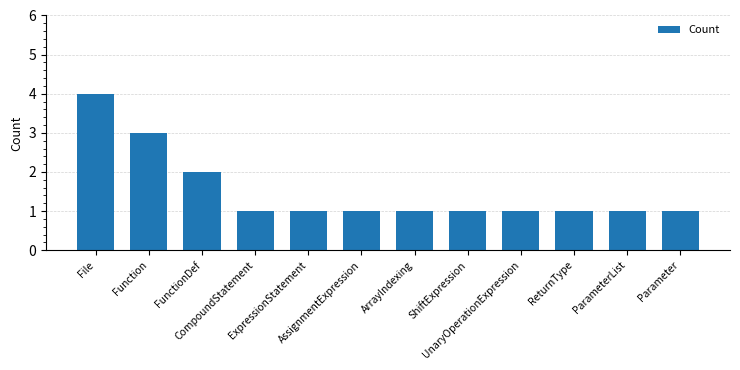

Reading left to right, list all the values displayed in this chart.

File=4	Function=3	FunctionDef=2	CompoundStatement=1	ExpressionStatement=1	AssignmentExpression=1	ArrayIndexing=1	ShiftExpression=1	UnaryOperationExpression=1	ReturnType=1	ParameterList=1	Parameter=1